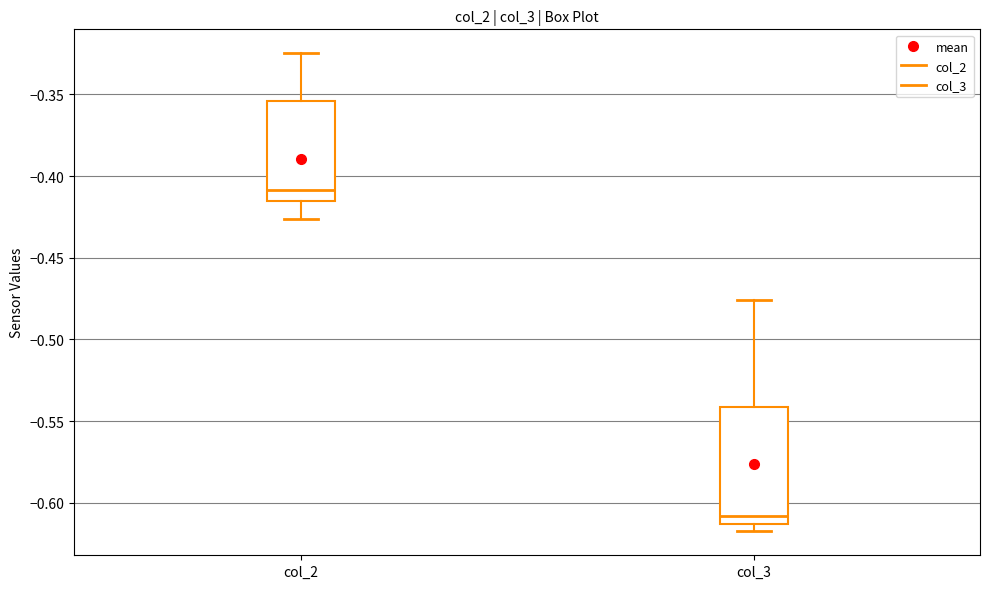

Reading left to right, transcribe this box plot: for each box, give where its median line is, the range the box spans, and where its two whiskers end, as read against the y-axis. The values are not printed on the chart, so give them approximately, as read against the axis.

col_2: median -0.410, box -0.415 to -0.355, whiskers -0.425 to -0.325
col_3: median -0.610, box -0.615 to -0.540, whiskers -0.620 to -0.475